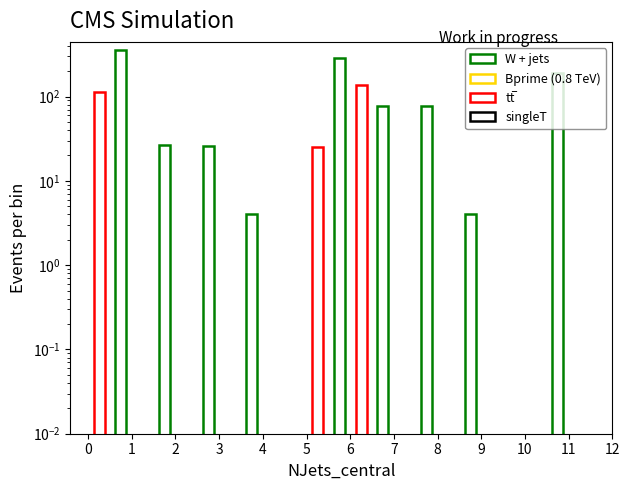

At 0, list the series in order from smallest to largest.

Diesel Generator, Owned PV, Owned Batteries